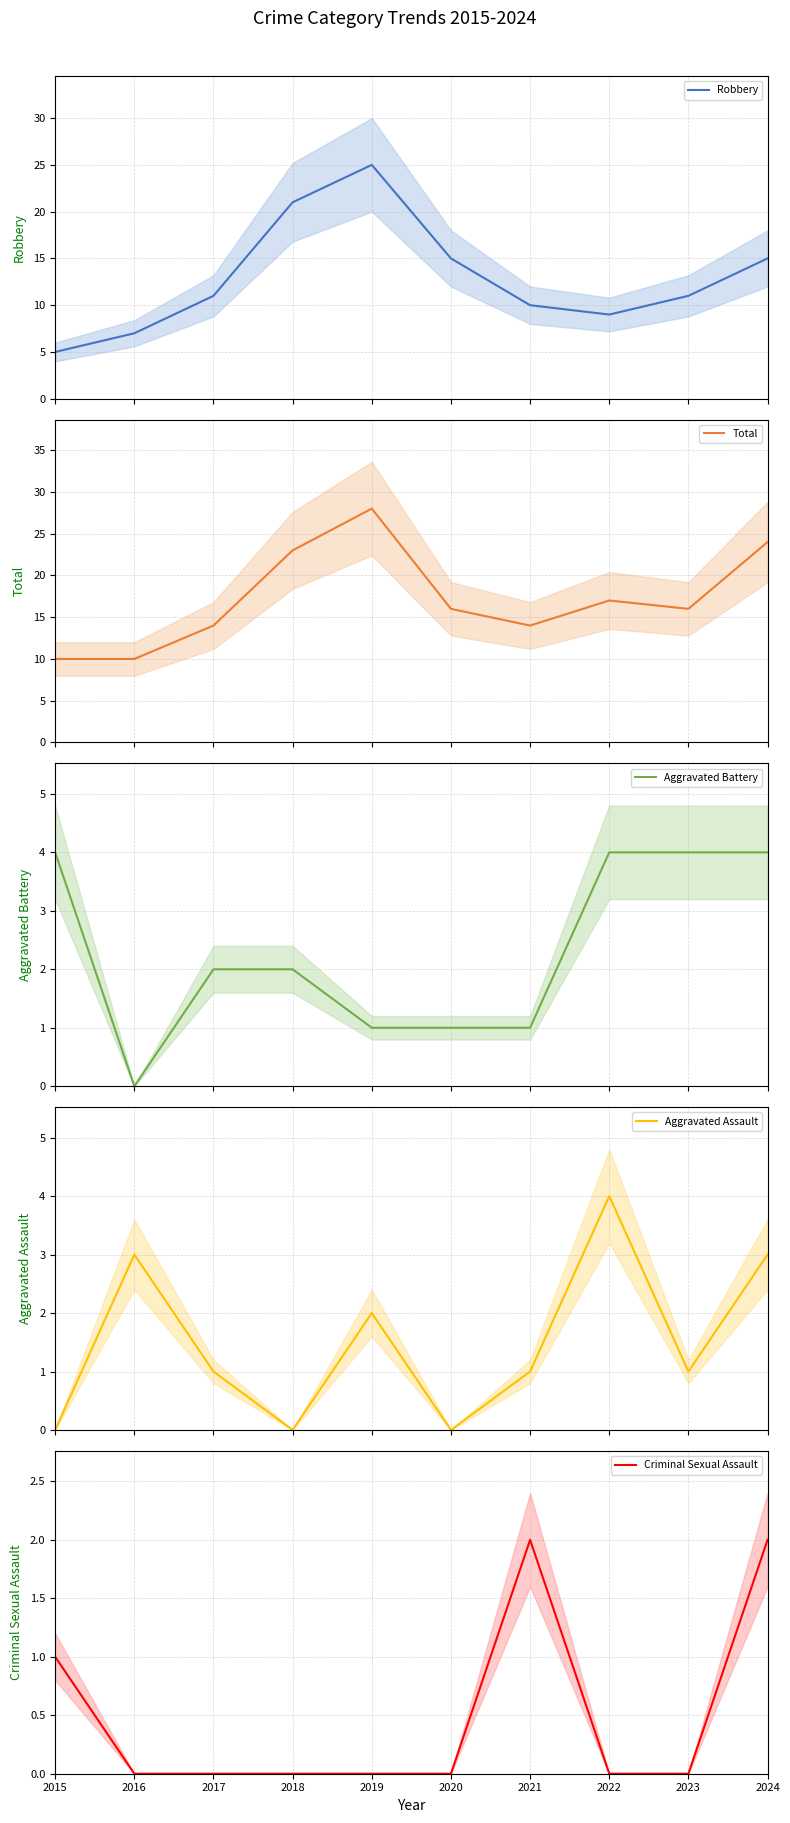

Rank the series at 2017 from highest to lowest value.

Total, Robbery, Aggravated Battery, Aggravated Assault, Criminal Sexual Assault